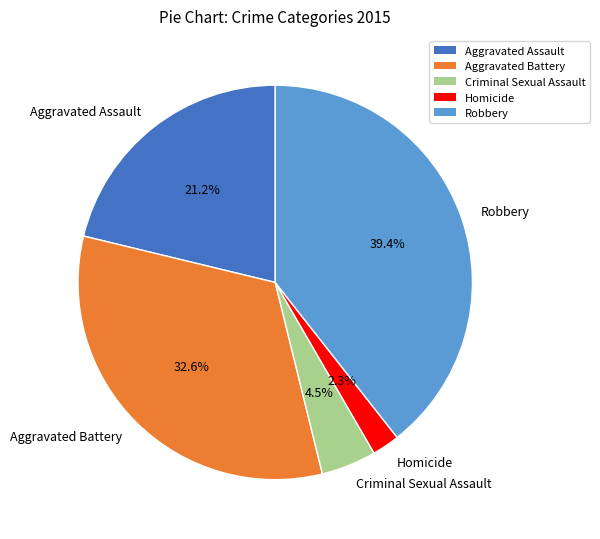

To the nearest percent, what percentage of the pie is Aggravated Battery?

33%